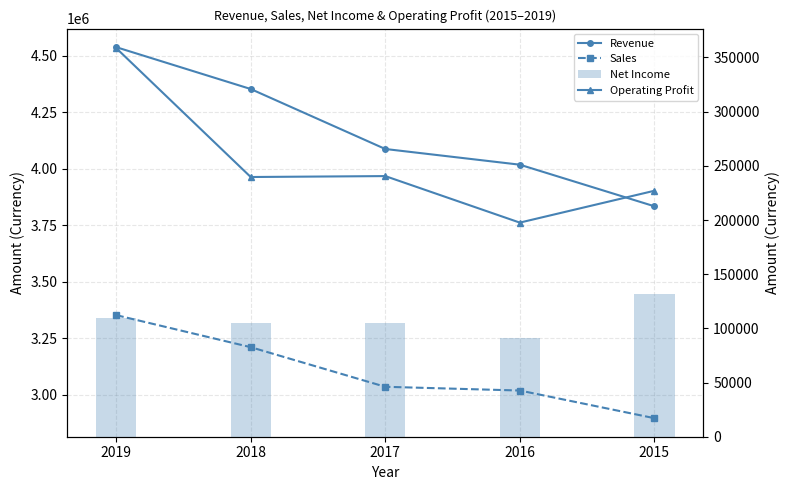

At how many categories does at least one series exceed 553163?

5